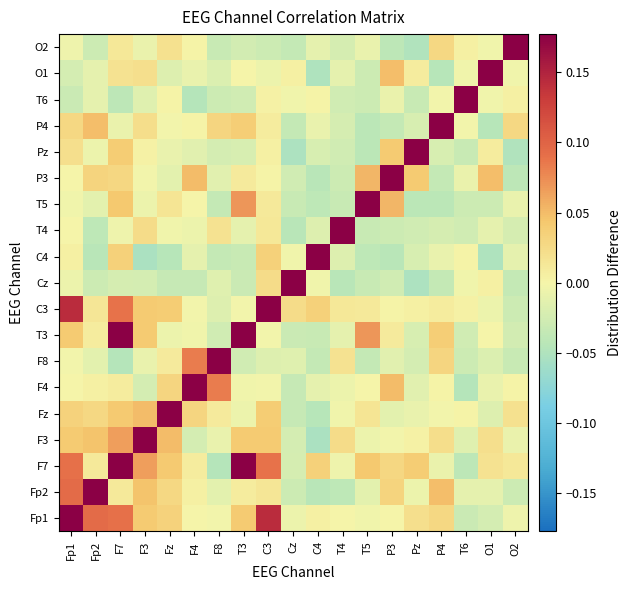

Reading left to right, transcribe all the data shown in this chart.

Fp1: Fp1=0.9	Fp2=0.1	F7=0.1	F3=0.0	Fz=0.0	F4=0.0	F8=-0.0	T3=0.0	C3=0.1	Cz=-0.0	C4=0.0	T4=0.0	T5=-0.0	P3=0.0	Pz=0.0	P4=0.0	T6=-0.0	O1=-0.0	O2=-0.0
Fp2: Fp1=0.1	Fp2=0.9	F7=0.0	F3=0.0	Fz=0.0	F4=0.0	F8=-0.0	T3=0.0	C3=0.0	Cz=-0.0	C4=-0.0	T4=-0.0	T5=-0.0	P3=0.0	Pz=-0.0	P4=0.0	T6=-0.0	O1=-0.0	O2=-0.0
F7: Fp1=0.1	Fp2=0.0	F7=0.9	F3=0.1	Fz=0.0	F4=0.0	F8=-0.0	T3=0.2	C3=0.1	Cz=-0.0	C4=0.0	T4=-0.0	T5=0.0	P3=0.0	Pz=0.0	P4=-0.0	T6=-0.0	O1=0.0	O2=0.0
F3: Fp1=0.0	Fp2=0.0	F7=0.1	F3=0.9	Fz=0.1	F4=-0.0	F8=-0.0	T3=0.0	C3=0.0	Cz=-0.0	C4=-0.1	T4=0.0	T5=-0.0	P3=-0.0	Pz=0.0	P4=0.0	T6=-0.0	O1=0.0	O2=-0.0
Fz: Fp1=0.0	Fp2=0.0	F7=0.0	F3=0.1	Fz=0.9	F4=0.0	F8=0.0	T3=-0.0	C3=0.0	Cz=-0.0	C4=-0.0	T4=-0.0	T5=0.0	P3=-0.0	Pz=-0.0	P4=-0.0	T6=0.0	O1=-0.0	O2=0.0
F4: Fp1=0.0	Fp2=0.0	F7=0.0	F3=-0.0	Fz=0.0	F4=0.9	F8=0.1	T3=-0.0	C3=-0.0	Cz=-0.0	C4=-0.0	T4=-0.0	T5=0.0	P3=0.1	Pz=-0.0	P4=0.0	T6=-0.0	O1=-0.0	O2=0.0
F8: Fp1=-0.0	Fp2=-0.0	F7=-0.0	F3=-0.0	Fz=0.0	F4=0.1	F8=0.9	T3=-0.0	C3=-0.0	Cz=-0.0	C4=-0.0	T4=0.0	T5=-0.0	P3=-0.0	Pz=-0.0	P4=0.0	T6=-0.0	O1=-0.0	O2=-0.0
T3: Fp1=0.0	Fp2=0.0	F7=0.2	F3=0.0	Fz=-0.0	F4=-0.0	F8=-0.0	T3=0.9	C3=-0.0	Cz=-0.0	C4=-0.0	T4=-0.0	T5=0.1	P3=0.0	Pz=-0.0	P4=0.0	T6=-0.0	O1=0.0	O2=-0.0
C3: Fp1=0.1	Fp2=0.0	F7=0.1	F3=0.0	Fz=0.0	F4=-0.0	F8=-0.0	T3=-0.0	C3=0.9	Cz=0.0	C4=0.0	T4=0.0	T5=0.0	P3=0.0	Pz=0.0	P4=0.0	T6=0.0	O1=-0.0	O2=-0.0
Cz: Fp1=-0.0	Fp2=-0.0	F7=-0.0	F3=-0.0	Fz=-0.0	F4=-0.0	F8=-0.0	T3=-0.0	C3=0.0	Cz=0.9	C4=-0.0	T4=-0.0	T5=-0.0	P3=-0.0	Pz=-0.1	P4=-0.0	T6=-0.0	O1=0.0	O2=-0.0
C4: Fp1=0.0	Fp2=-0.0	F7=0.0	F3=-0.1	Fz=-0.0	F4=-0.0	F8=-0.0	T3=-0.0	C3=0.0	Cz=-0.0	C4=0.9	T4=-0.0	T5=-0.0	P3=-0.0	Pz=-0.0	P4=-0.0	T6=0.0	O1=-0.1	O2=-0.0
T4: Fp1=0.0	Fp2=-0.0	F7=-0.0	F3=0.0	Fz=-0.0	F4=-0.0	F8=0.0	T3=-0.0	C3=0.0	Cz=-0.0	C4=-0.0	T4=0.9	T5=-0.0	P3=-0.0	Pz=-0.0	P4=-0.0	T6=-0.0	O1=-0.0	O2=-0.0
T5: Fp1=-0.0	Fp2=-0.0	F7=0.0	F3=-0.0	Fz=0.0	F4=0.0	F8=-0.0	T3=0.1	C3=0.0	Cz=-0.0	C4=-0.0	T4=-0.0	T5=0.9	P3=0.1	Pz=-0.0	P4=-0.0	T6=-0.0	O1=-0.0	O2=-0.0
P3: Fp1=0.0	Fp2=0.0	F7=0.0	F3=-0.0	Fz=-0.0	F4=0.1	F8=-0.0	T3=0.0	C3=0.0	Cz=-0.0	C4=-0.0	T4=-0.0	T5=0.1	P3=0.9	Pz=0.0	P4=-0.0	T6=-0.0	O1=0.0	O2=-0.0
Pz: Fp1=0.0	Fp2=-0.0	F7=0.0	F3=0.0	Fz=-0.0	F4=-0.0	F8=-0.0	T3=-0.0	C3=0.0	Cz=-0.1	C4=-0.0	T4=-0.0	T5=-0.0	P3=0.0	Pz=0.9	P4=-0.0	T6=-0.0	O1=0.0	O2=-0.0
P4: Fp1=0.0	Fp2=0.0	F7=-0.0	F3=0.0	Fz=-0.0	F4=0.0	F8=0.0	T3=0.0	C3=0.0	Cz=-0.0	C4=-0.0	T4=-0.0	T5=-0.0	P3=-0.0	Pz=-0.0	P4=0.9	T6=-0.0	O1=-0.0	O2=0.0
T6: Fp1=-0.0	Fp2=-0.0	F7=-0.0	F3=-0.0	Fz=0.0	F4=-0.0	F8=-0.0	T3=-0.0	C3=0.0	Cz=-0.0	C4=0.0	T4=-0.0	T5=-0.0	P3=-0.0	Pz=-0.0	P4=-0.0	T6=0.9	O1=-0.0	O2=0.0
O1: Fp1=-0.0	Fp2=-0.0	F7=0.0	F3=0.0	Fz=-0.0	F4=-0.0	F8=-0.0	T3=0.0	C3=-0.0	Cz=0.0	C4=-0.1	T4=-0.0	T5=-0.0	P3=0.0	Pz=0.0	P4=-0.0	T6=-0.0	O1=0.9	O2=-0.0
O2: Fp1=-0.0	Fp2=-0.0	F7=0.0	F3=-0.0	Fz=0.0	F4=0.0	F8=-0.0	T3=-0.0	C3=-0.0	Cz=-0.0	C4=-0.0	T4=-0.0	T5=-0.0	P3=-0.0	Pz=-0.0	P4=0.0	T6=0.0	O1=-0.0	O2=0.9